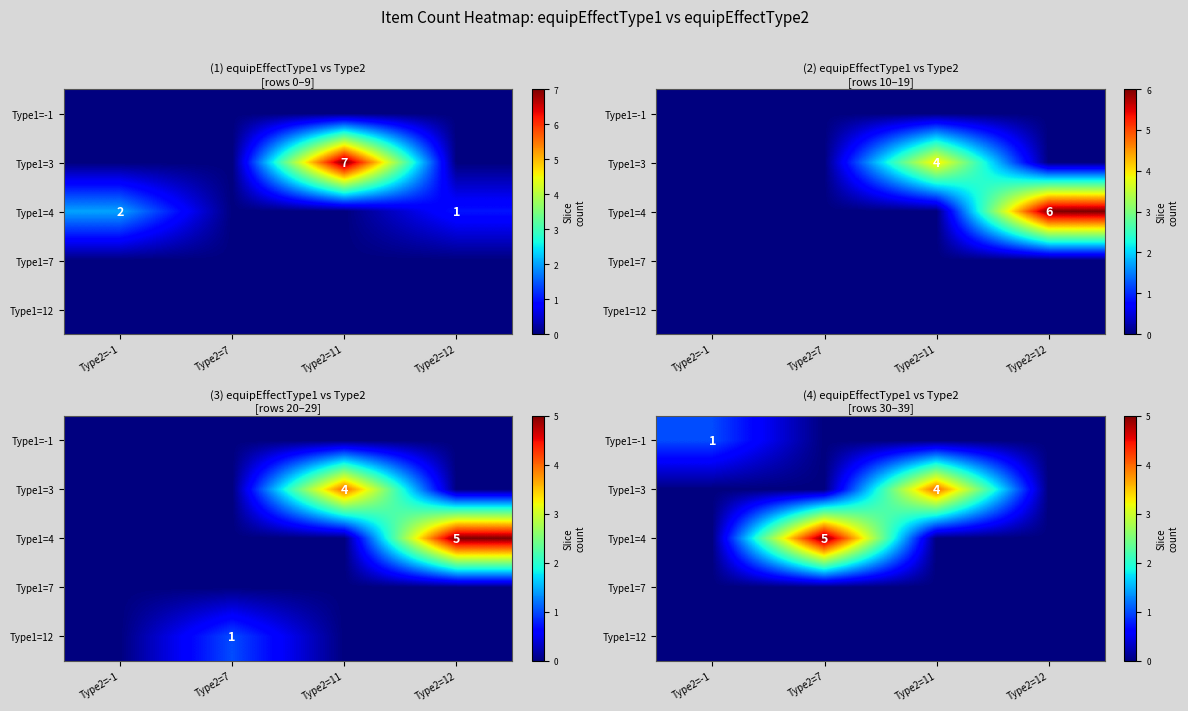

What is the average value of the Type1=4 series?

1